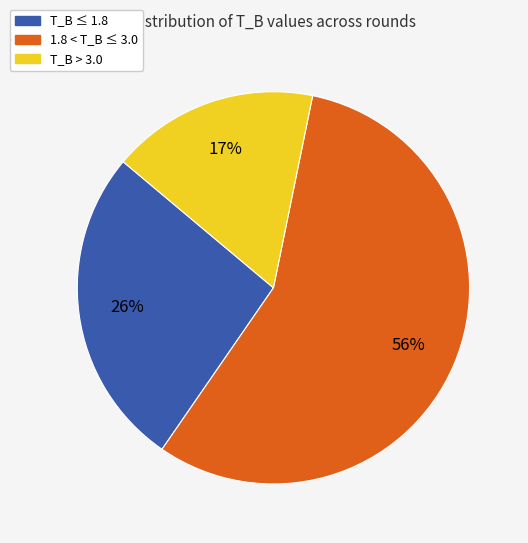

To the nearest percent, what is the average slice percentage?

33%